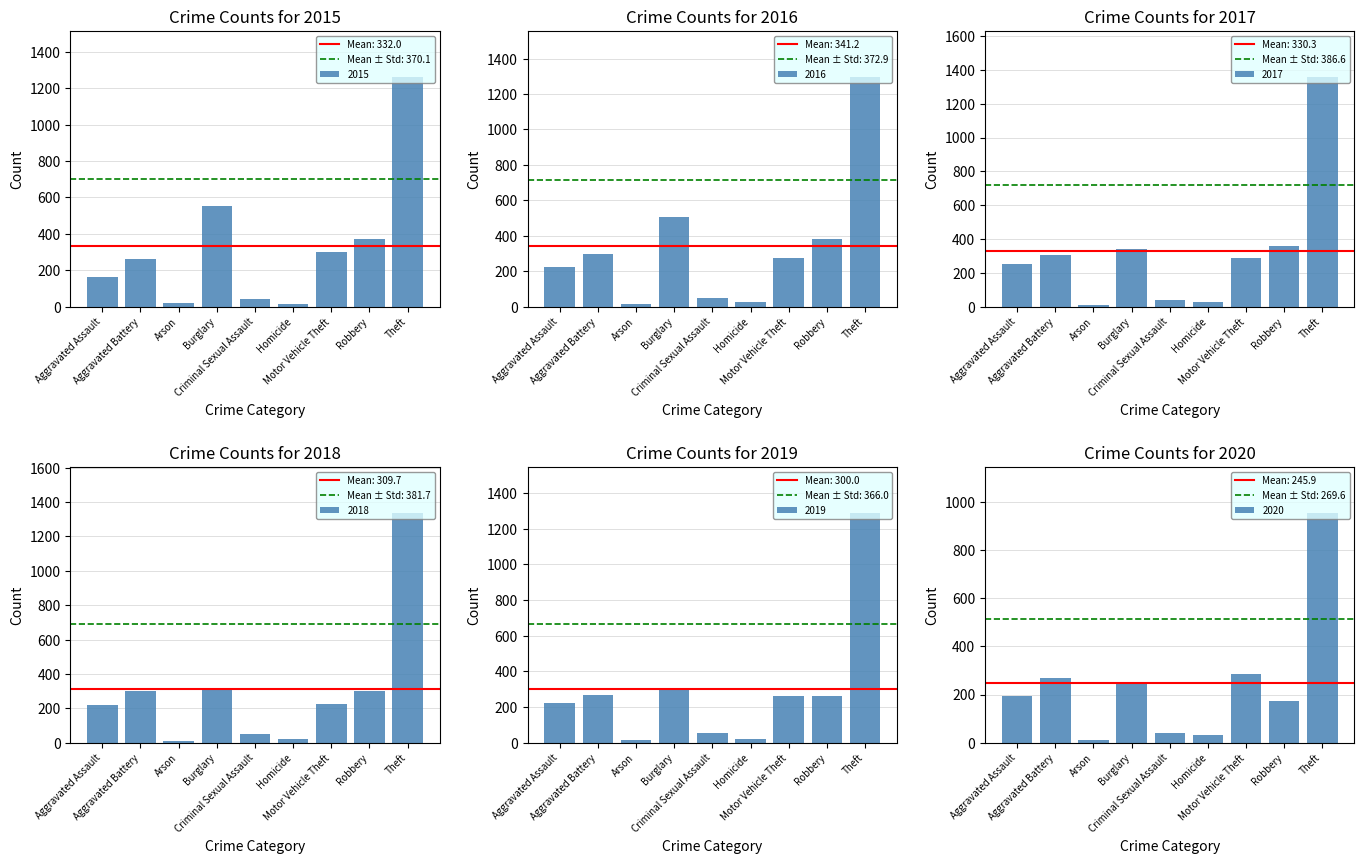

How many groups of bars are there?

9